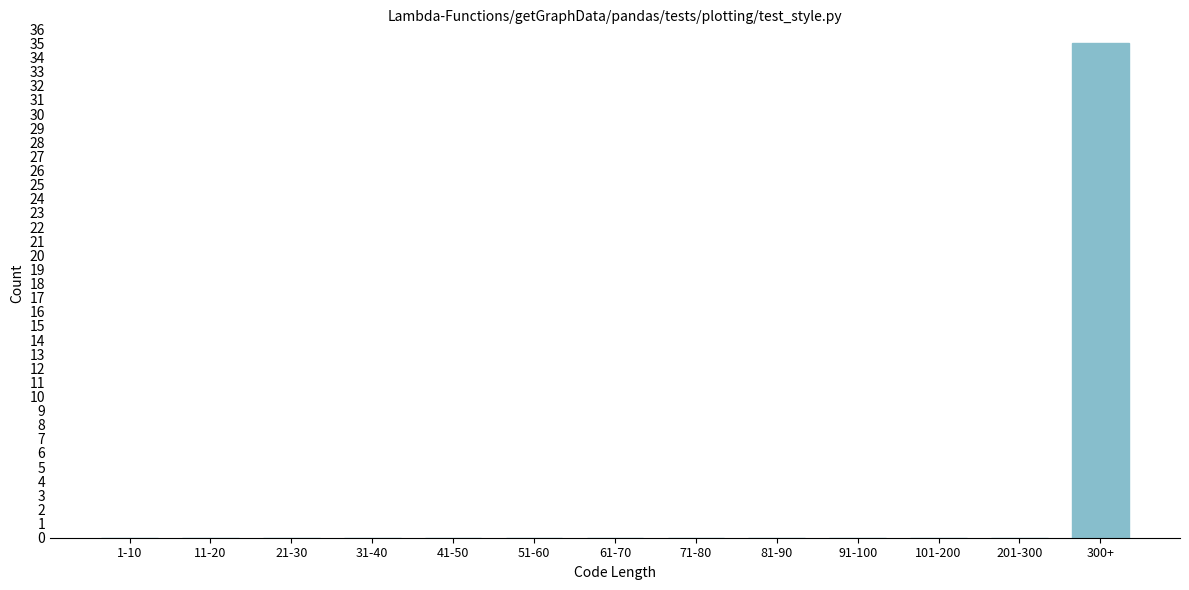

Reading left to right, list all the values displayed in this chart.

1-10=0	11-20=0	21-30=0	31-40=0	41-50=0	51-60=0	61-70=0	71-80=0	81-90=0	91-100=0	101-200=0	201-300=0	300+=35